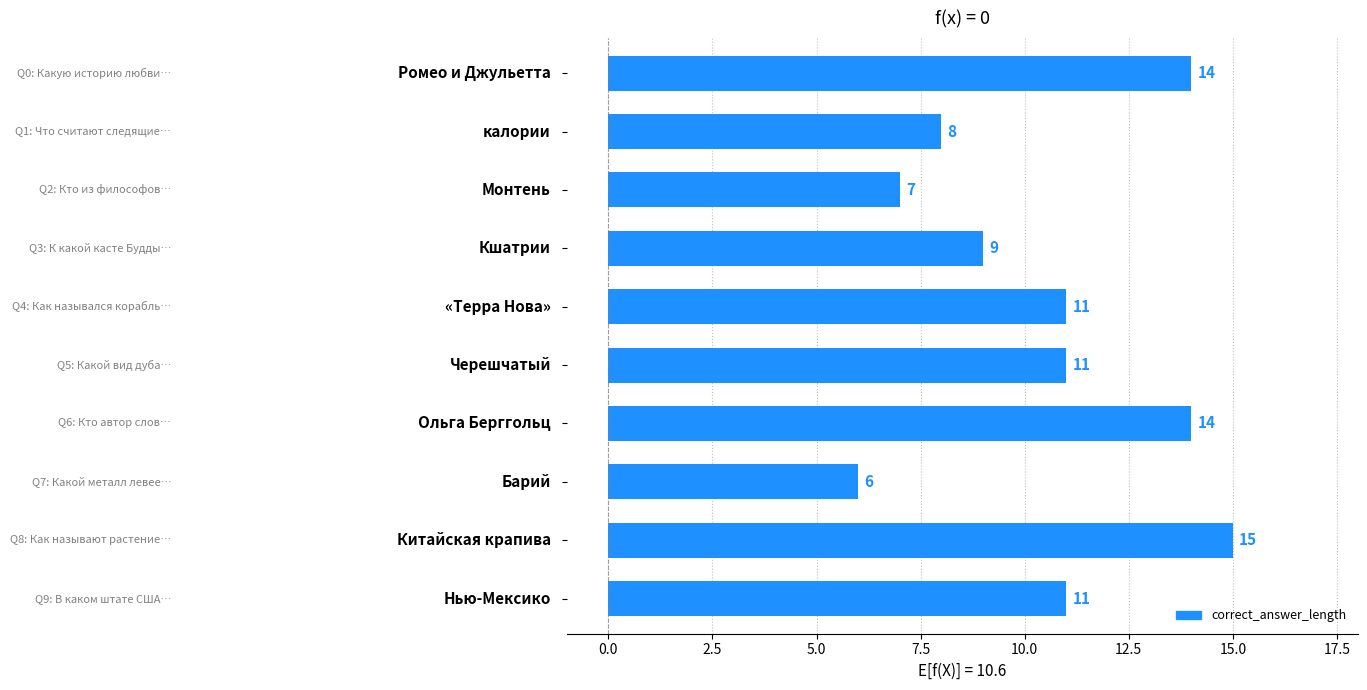

What is the difference between the second highest and second lowest values?

7